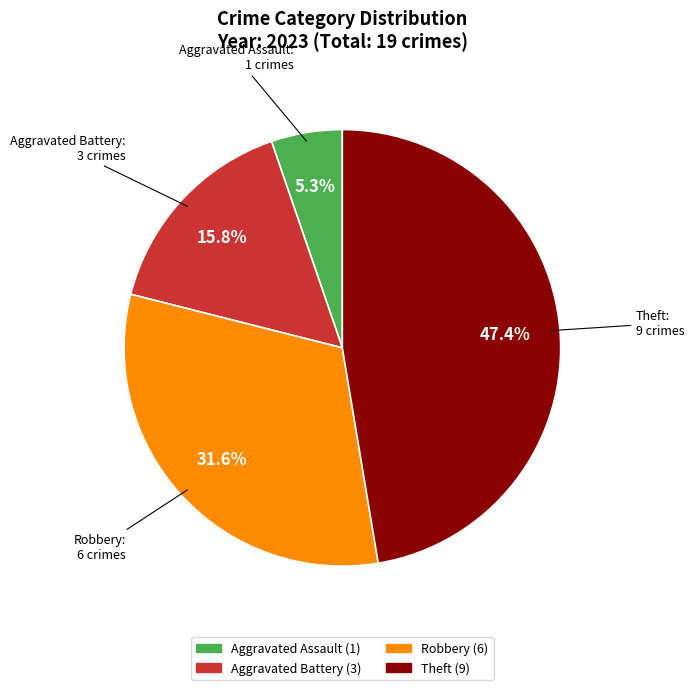

What is the ratio of the value at Aggravated Assault to the value at Theft?

0.1